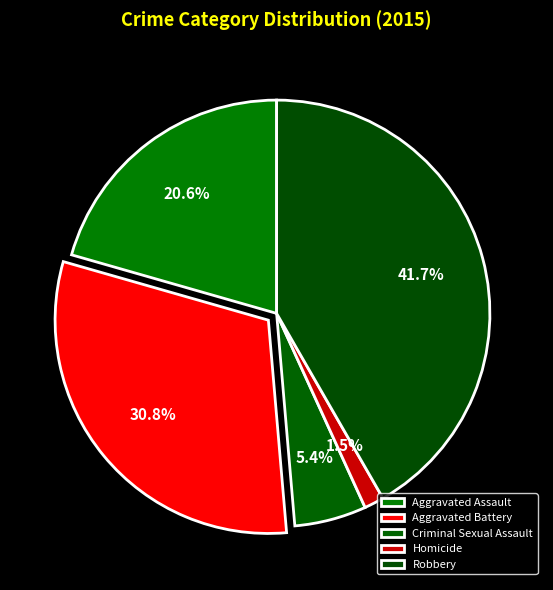

Which slice is the largest?

Robbery